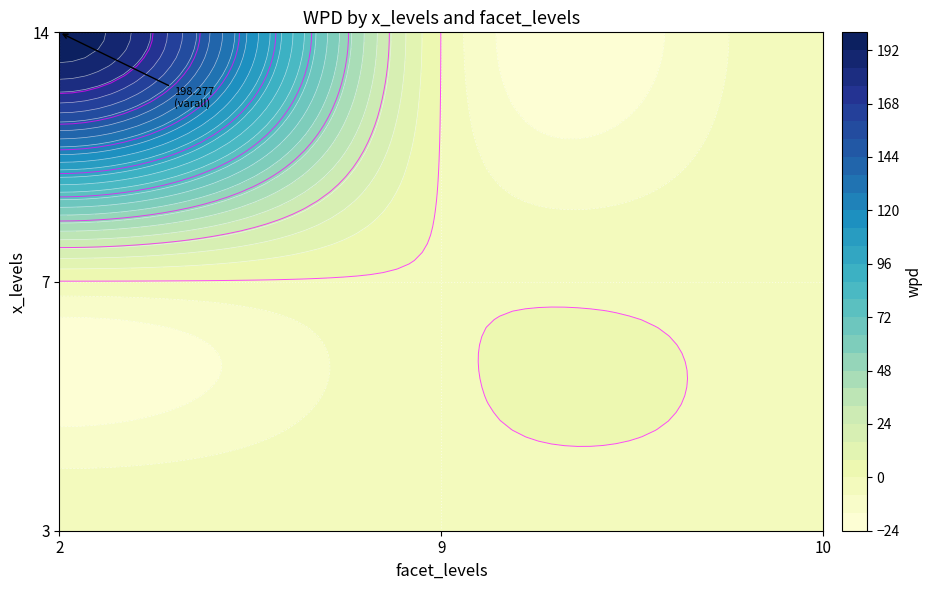

What is the sum of the 2 values at 14 and 7?

198.0